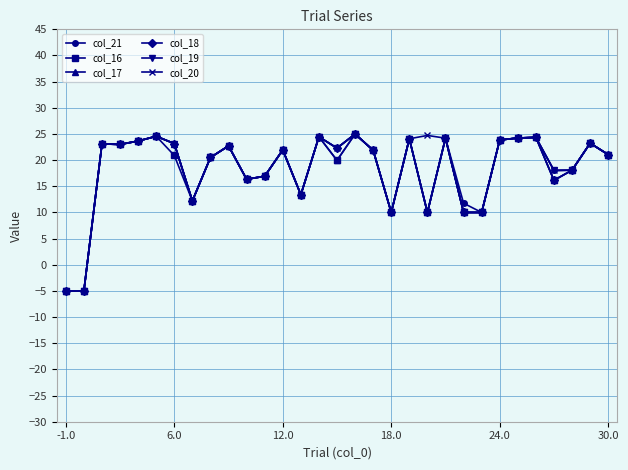

What is the value of the col_20 point at the 10th from the left?

22.7